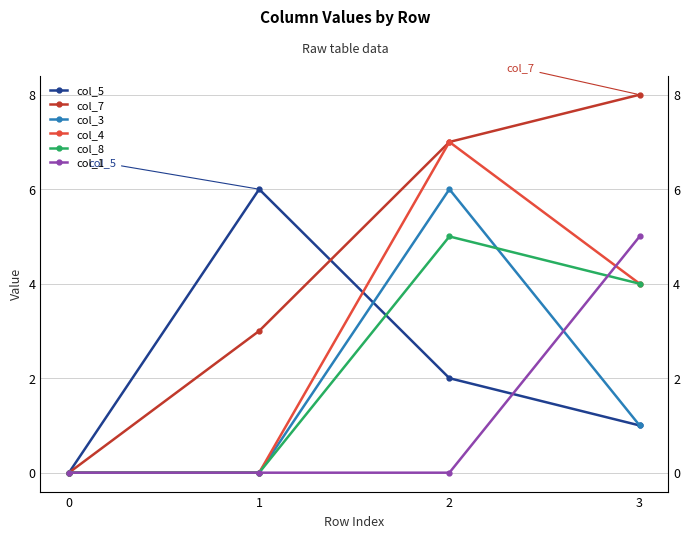

Reading left to right, transcribe all the data shown in this chart.

col_5: 0=0	1=6	2=2	3=1
col_7: 0=0	1=3	2=7	3=8
col_3: 0=0	1=0	2=6	3=1
col_4: 0=0	1=0	2=7	3=4
col_8: 0=0	1=0	2=5	3=4
col_1: 0=0	1=0	2=0	3=5